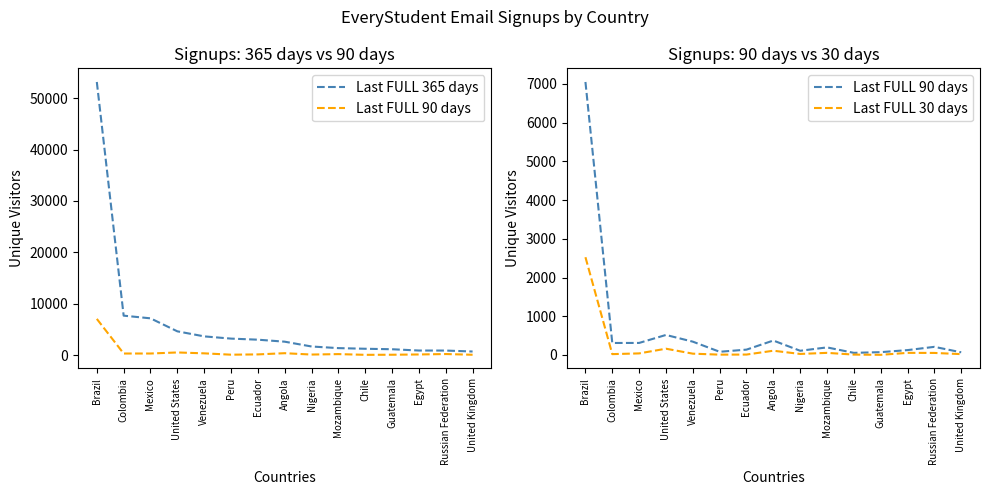

True or false: Last FULL 30 days and Last FULL 365 days intersect in this chart.

False